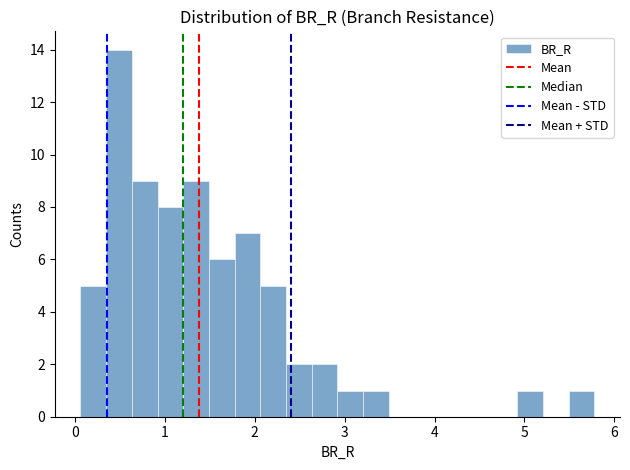

Around what value on the x-axis is the tallest bar? Give the approximate position of its centre, as read against the axis.

0.5